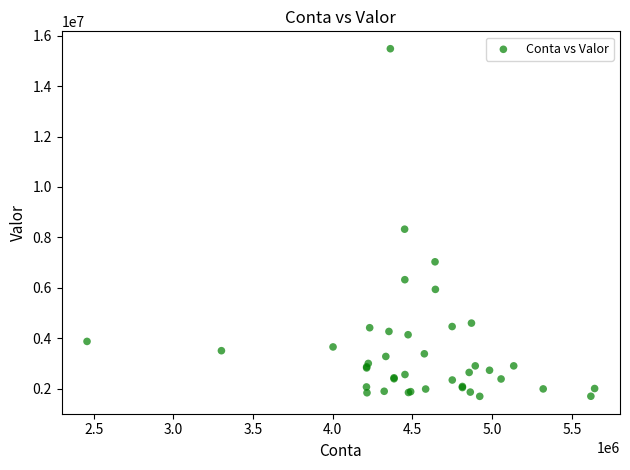

What Y value in the scatter plot is closest to 8592183?

8328515